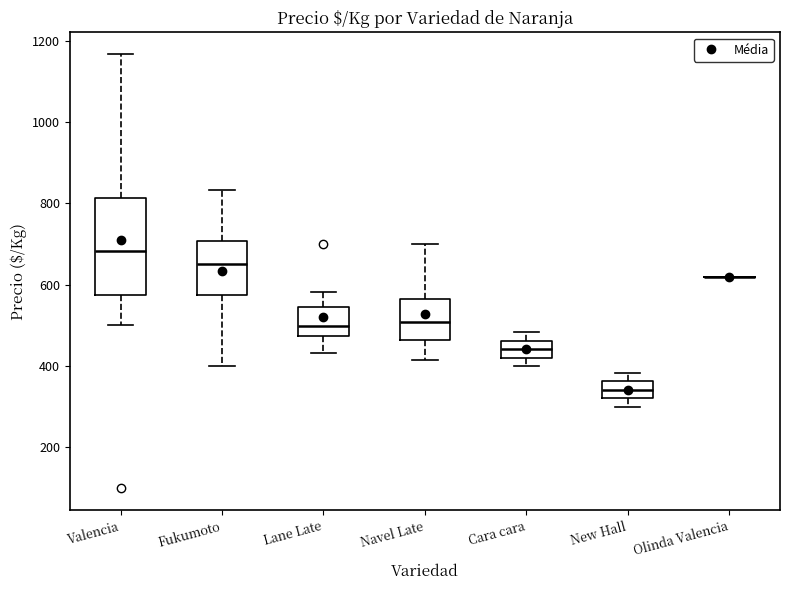

Where does the upper whisker of the box for Lane Late end on the y-axis? The values are not printed on the chart, so give them approximately, as read against the axis.

580